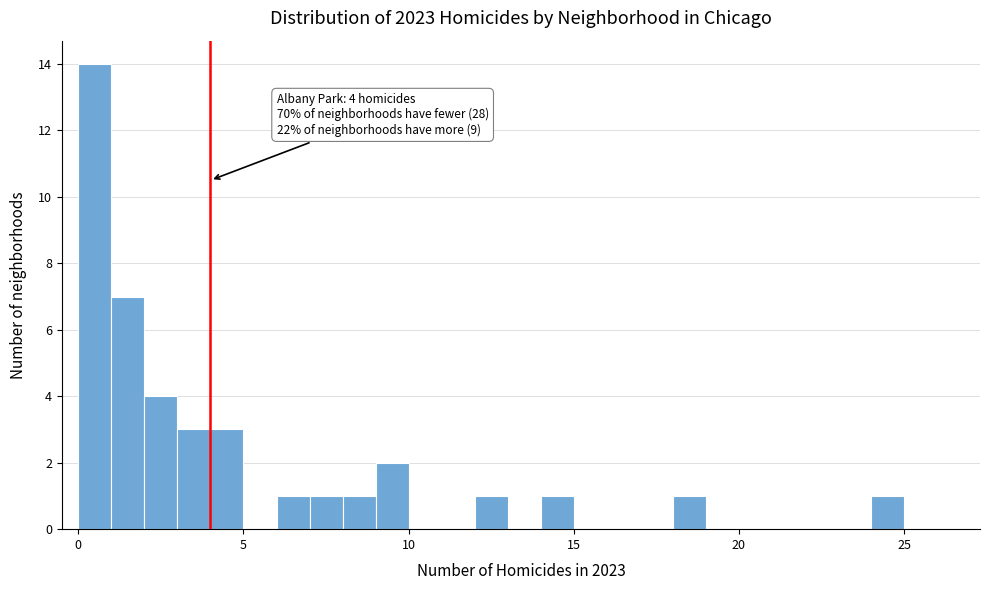

Read against the x-axis, roughly where is the centre of the tallest bar?

0.5